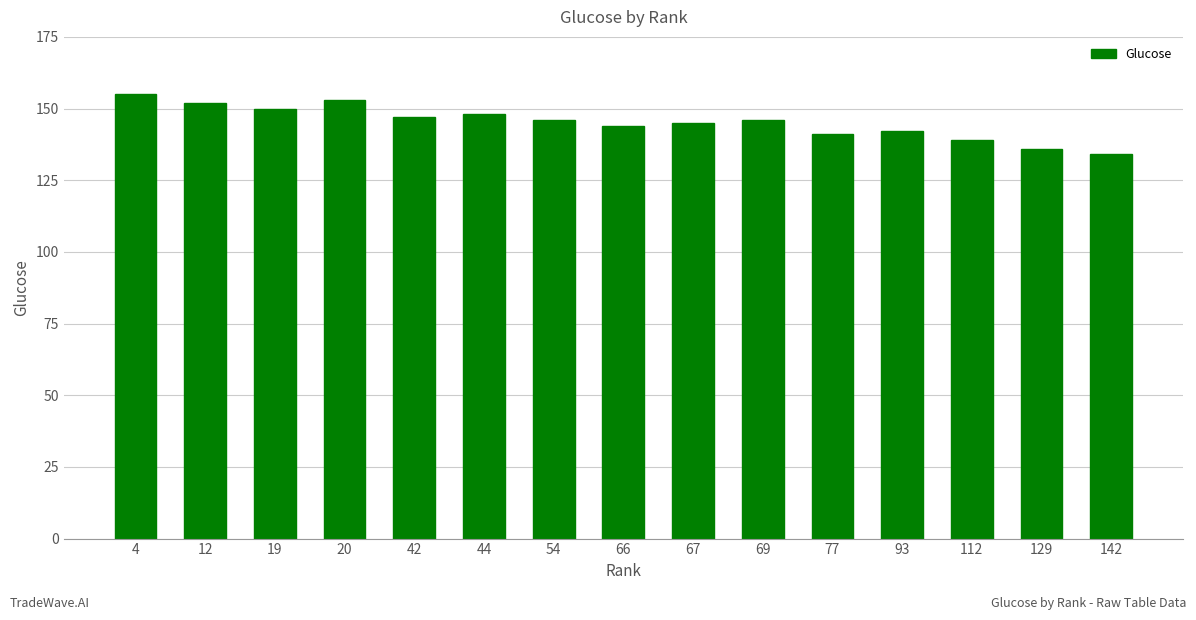

What is the difference between the second highest and second lowest values?

17